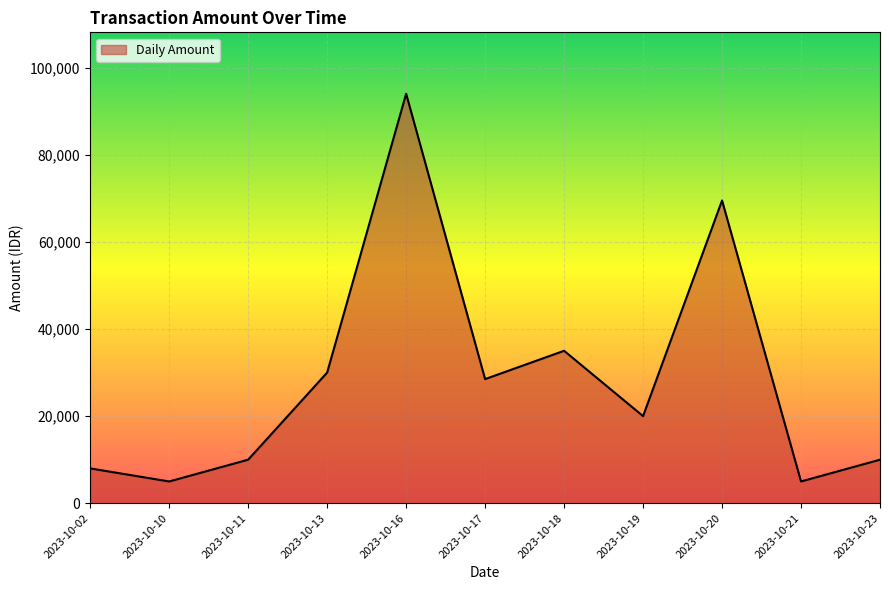

The value at 2023-10-19 is 20000. True or false?

True